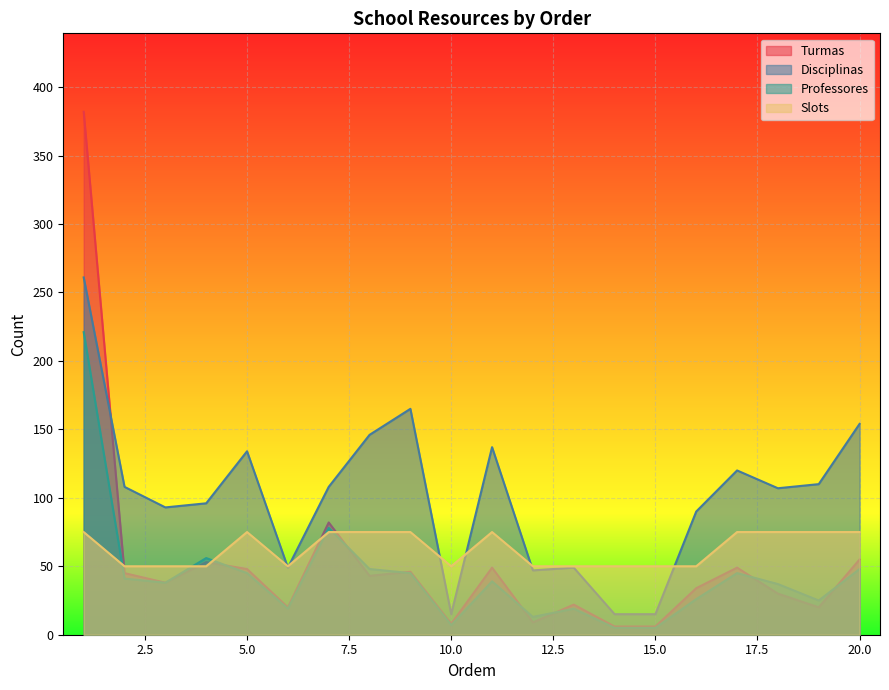

Where do Turmas and Slots first cross each other?

1 and 2